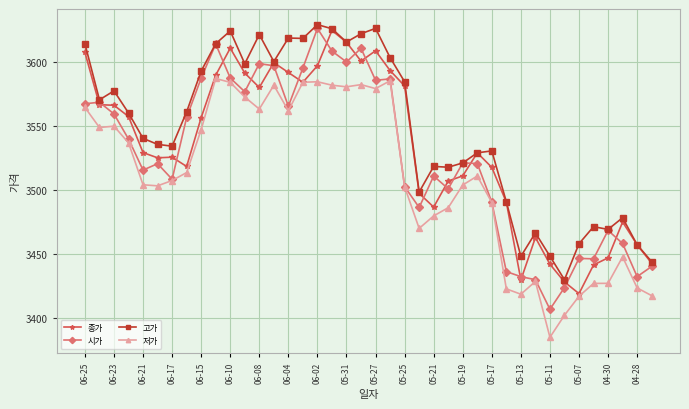

What is the minimum value for 시가?

3406.6